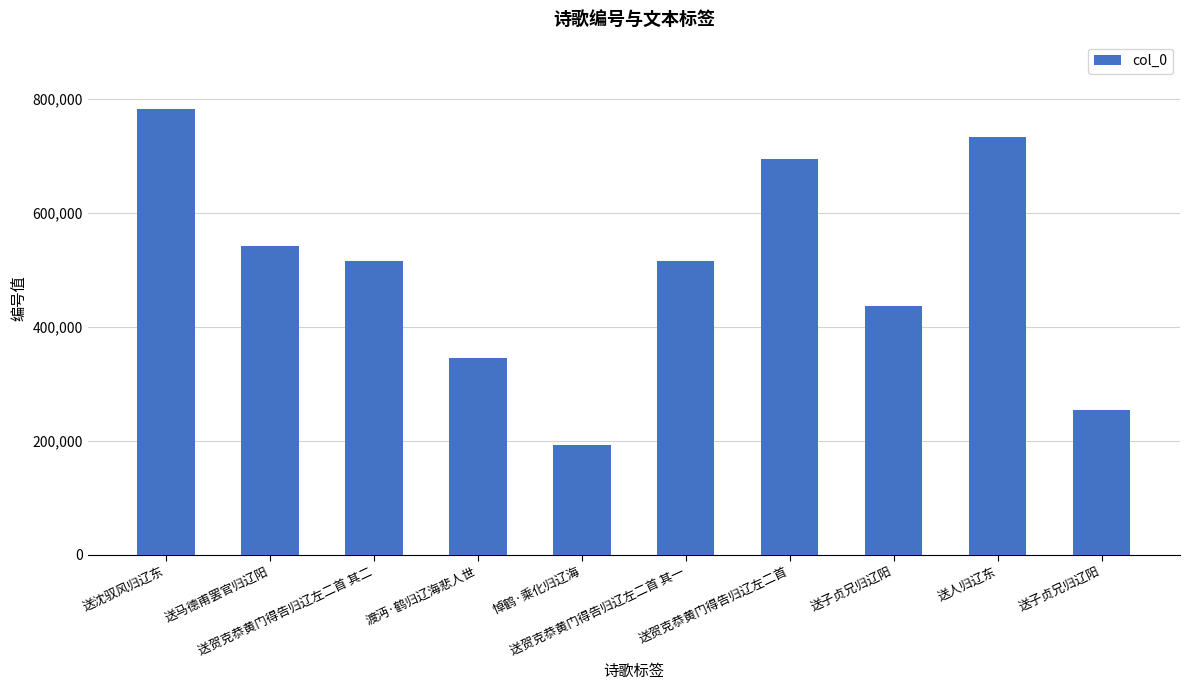

What is the label of the 3rd bar from the right?

送子贞兄归辽阳